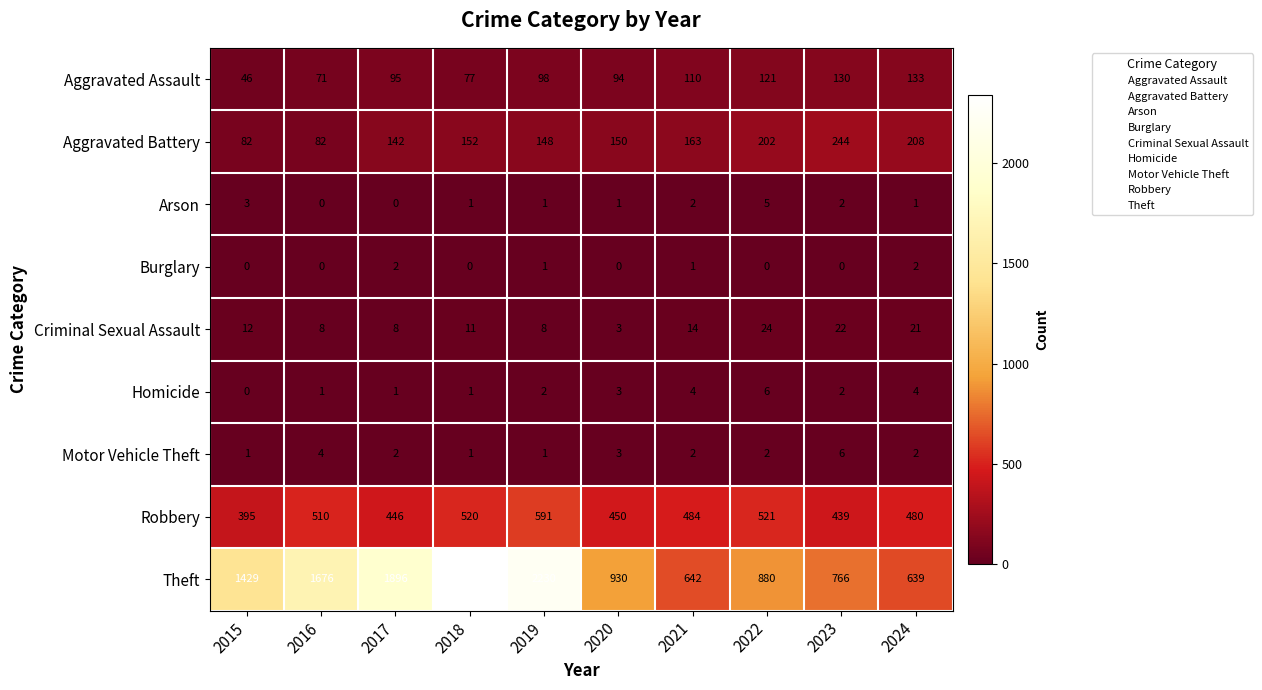

Is it true that Theft equals 1979 at 2015?

False